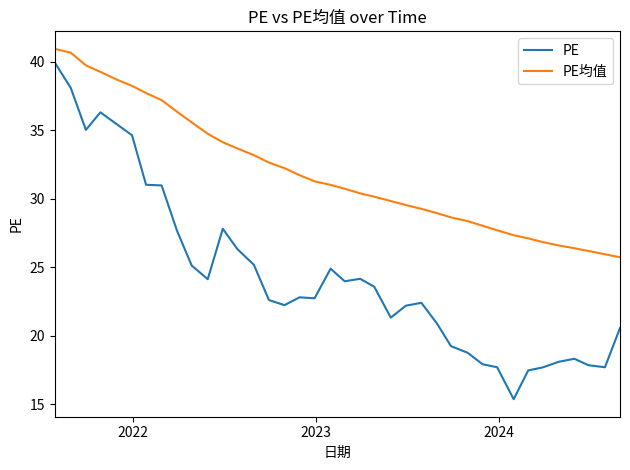

Which series has the largest total across all categories?

PE均值